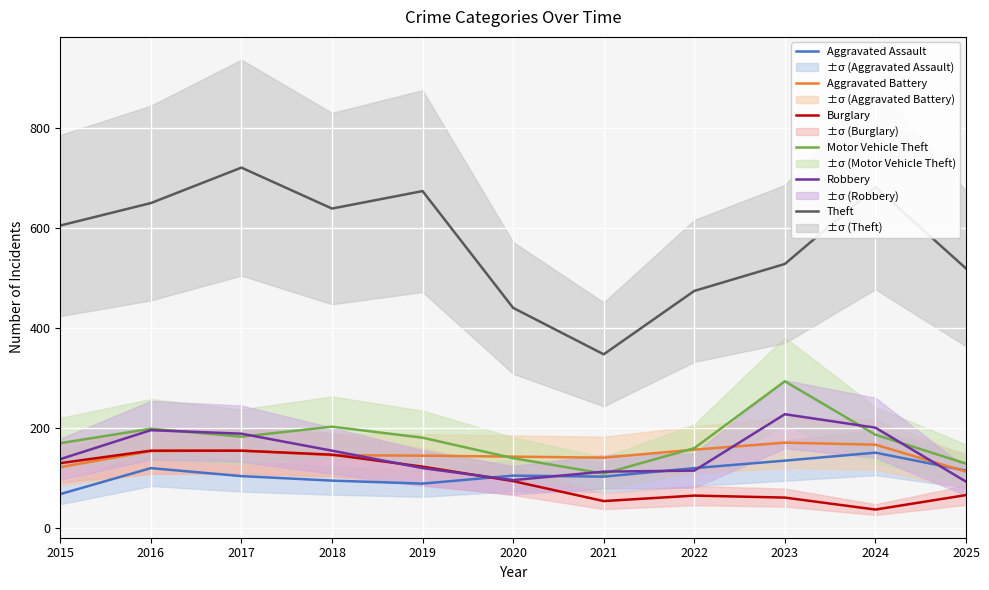

True or false: Robbery has more than 1 points higher than both neighbors.

True